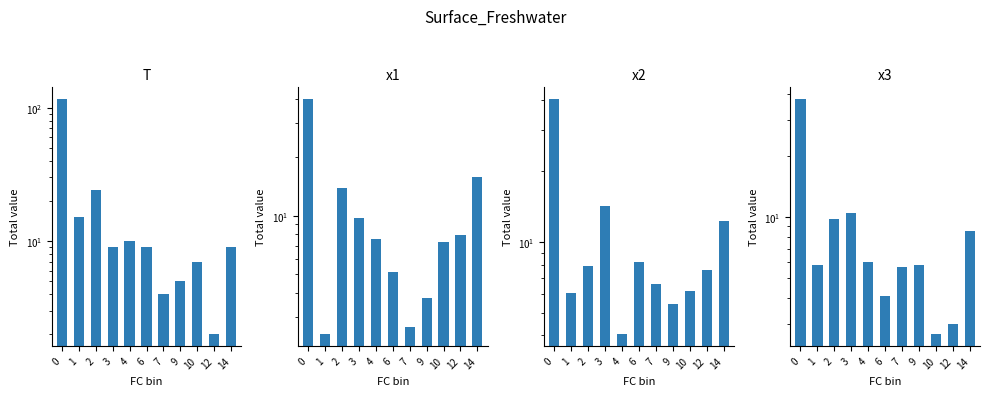

Which label corresponds to the smallest value in the chart?

12